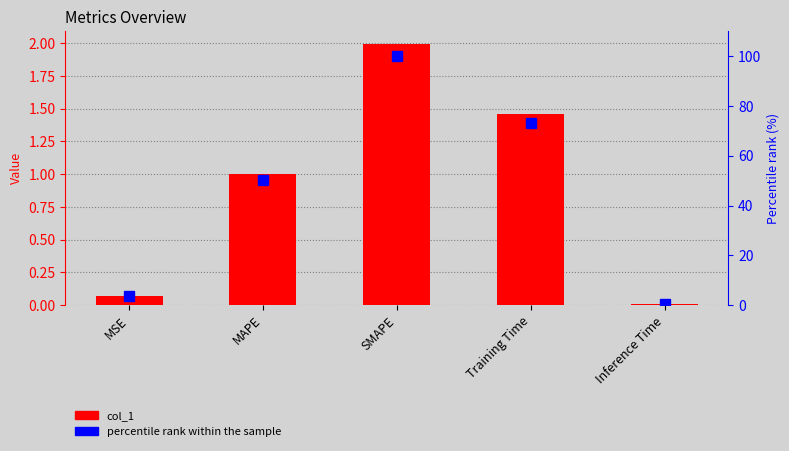

Rank the series by their maximum value, from highest to lowest.

percentile rank, col_1